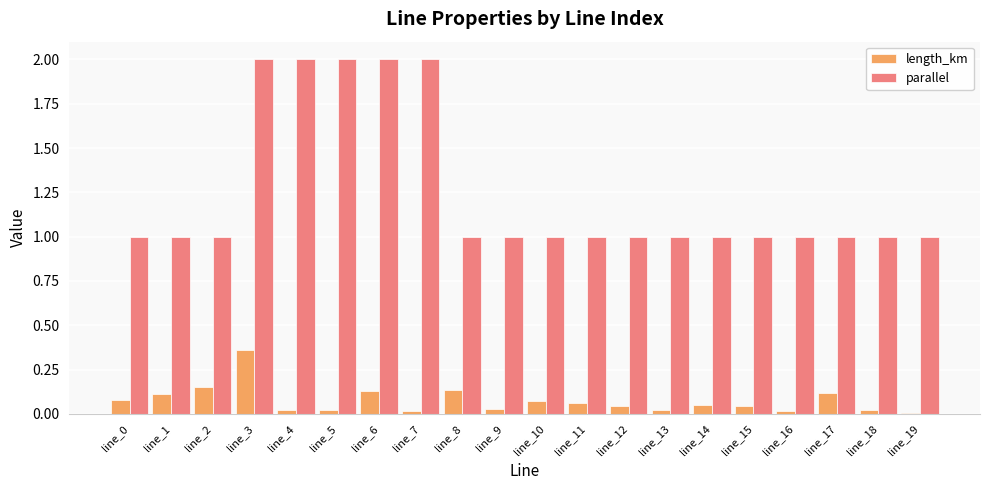

What is the sum of the parallel values at line_14 and line_17?

2.0